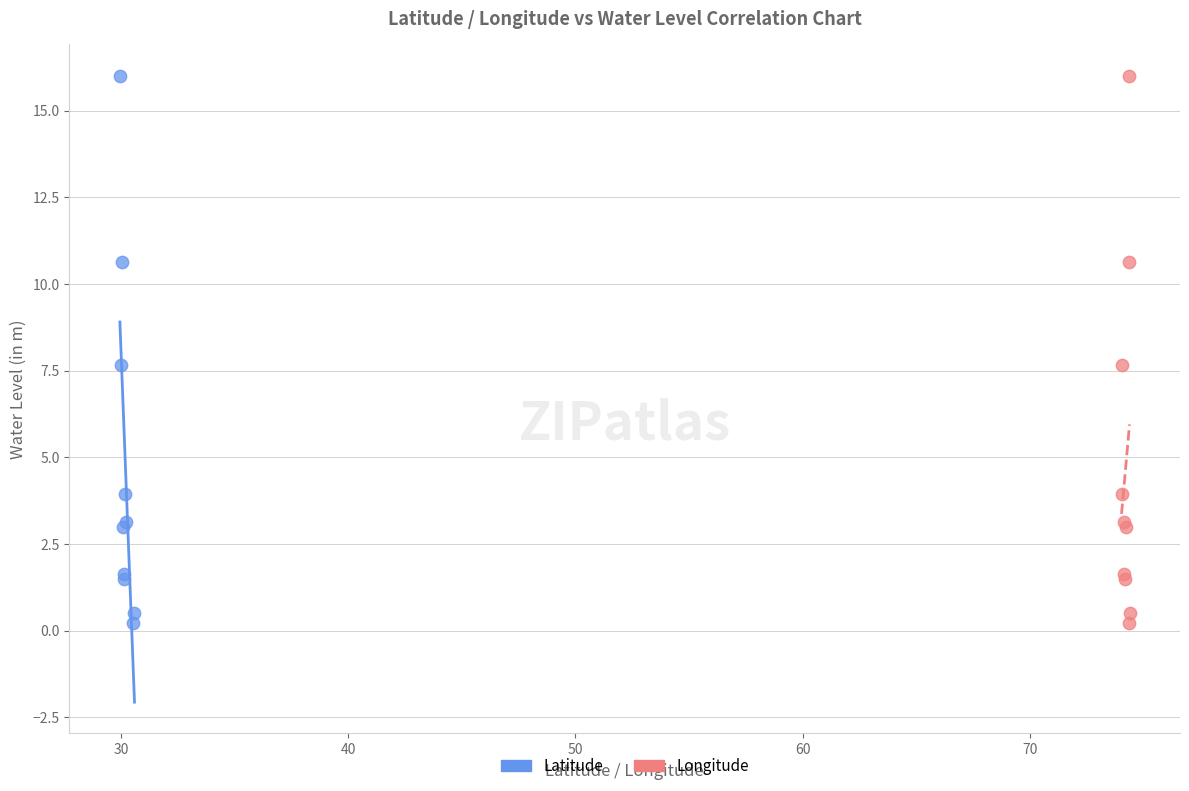

What are all the series names shown in the legend?

Latitude, Longitude